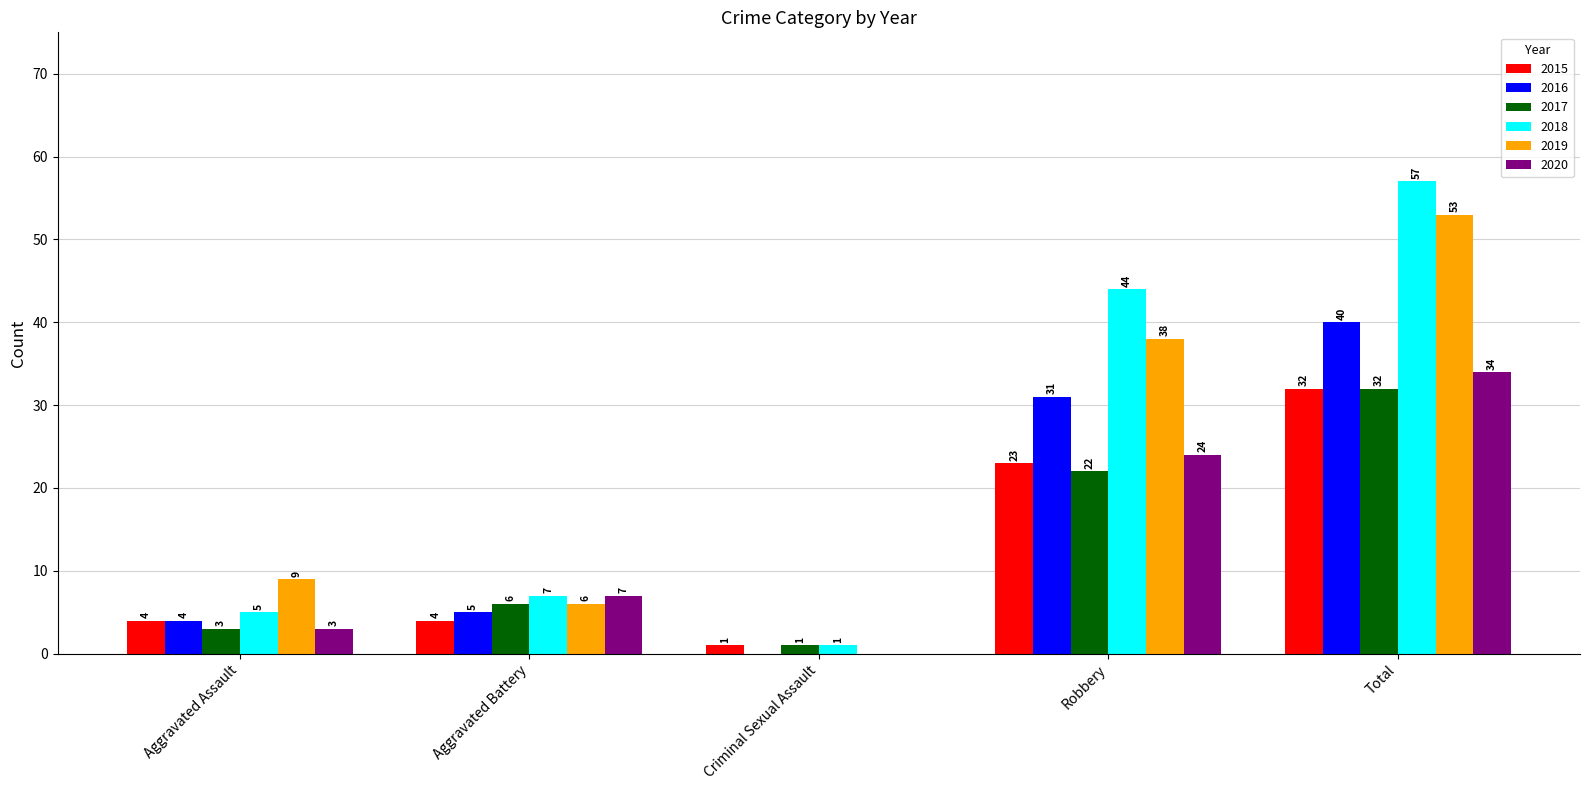

Count the number of data series in this chart.

6